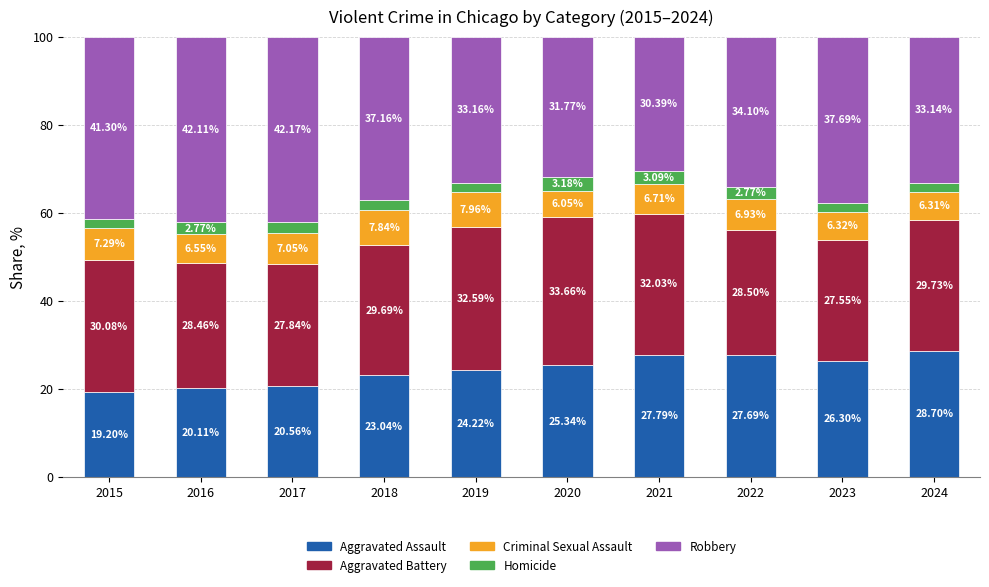

What are all the series names shown in the legend?

Aggravated Assault, Aggravated Battery, Criminal Sexual Assault, Homicide, Robbery